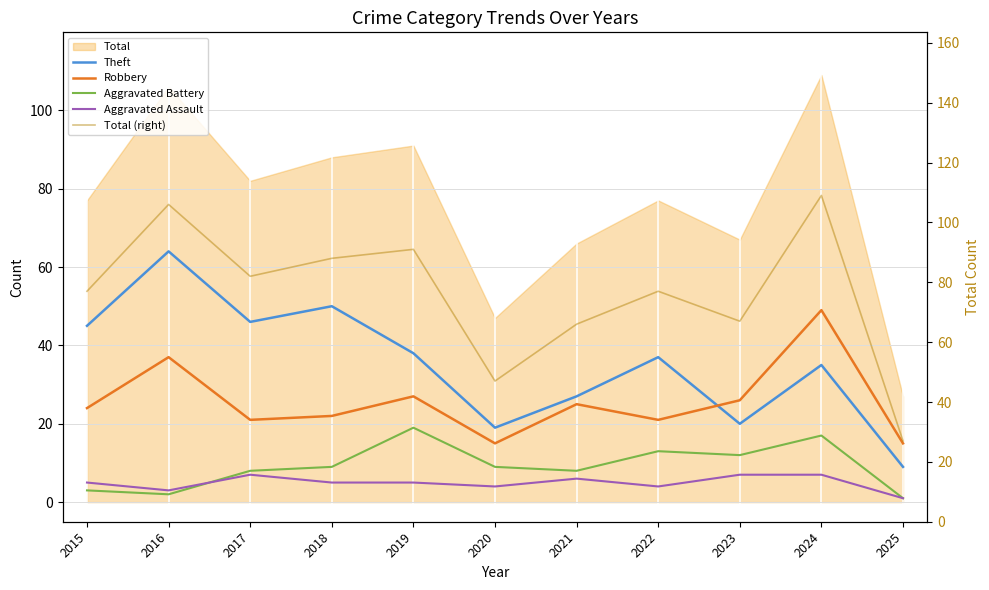

What is the value of the Theft point at the 5th from the left?

38